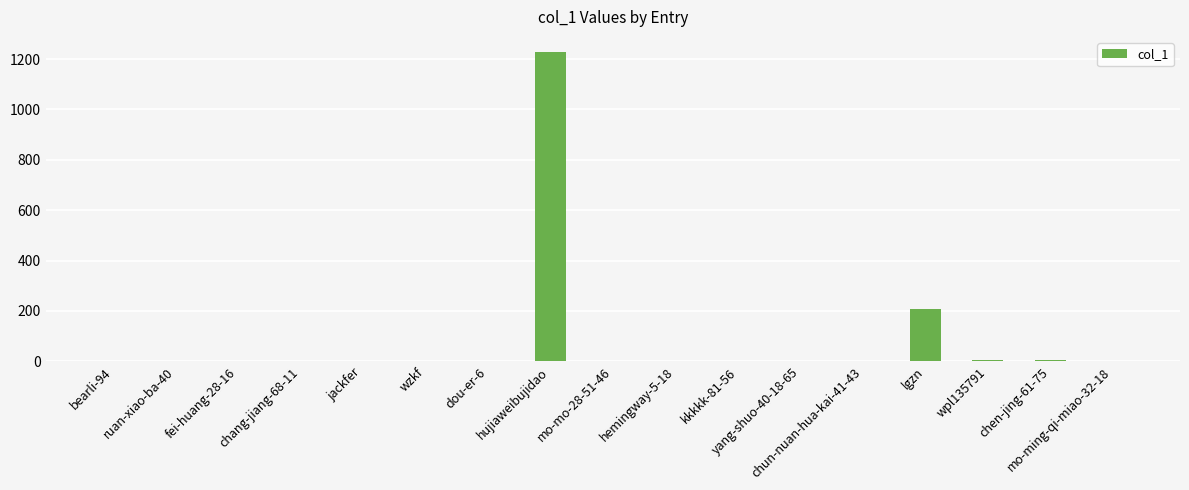

Which label corresponds to the largest value in the chart?

hujiaweibujidao